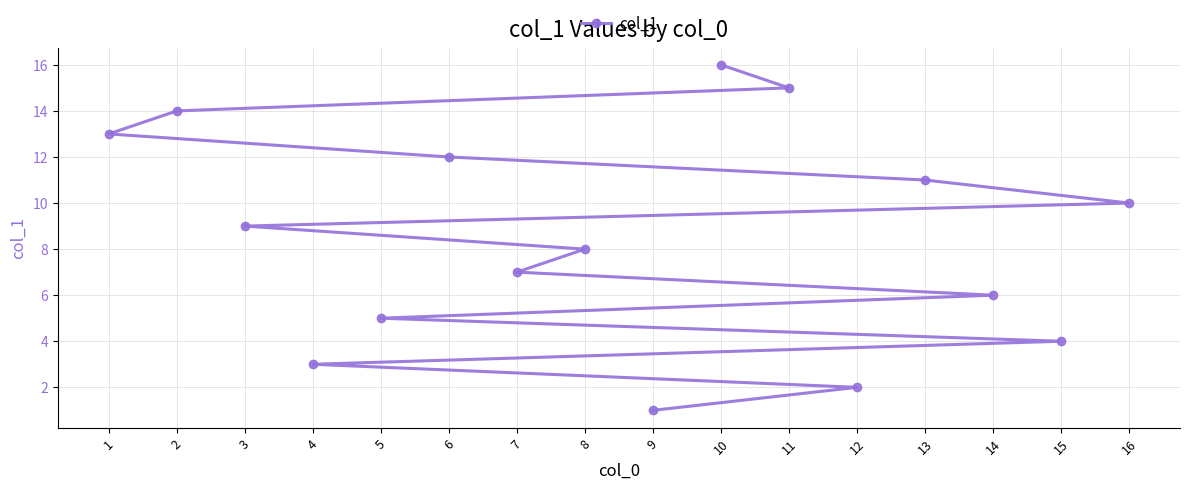

List the labels in order of value, largest first.

10, 11, 2, 1, 6, 13, 16, 3, 8, 7, 14, 5, 15, 4, 12, 9